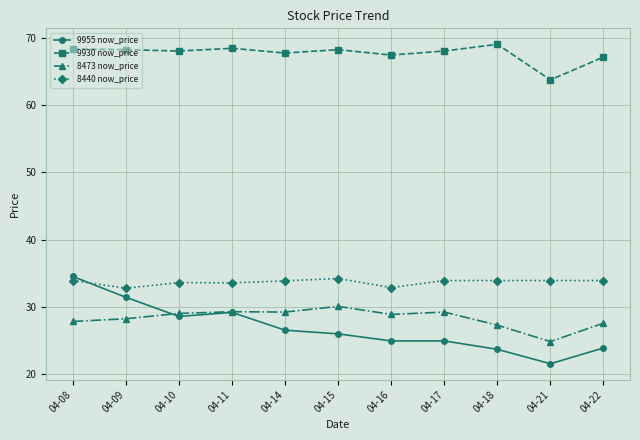

Where is the first local minimum for 9955 now_price?

04-10